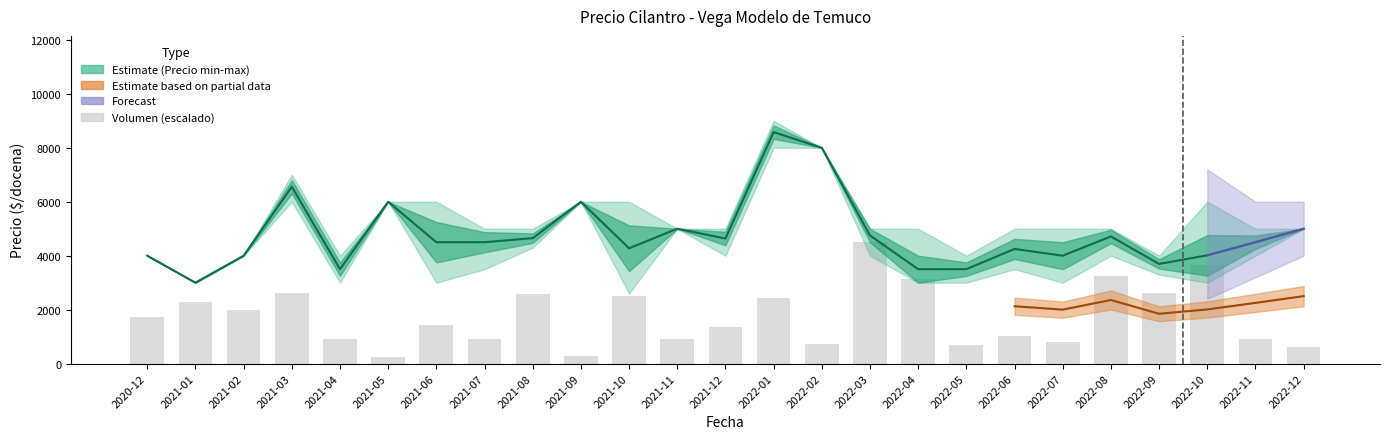

What is the label of the 14th bar from the left?

2022-01